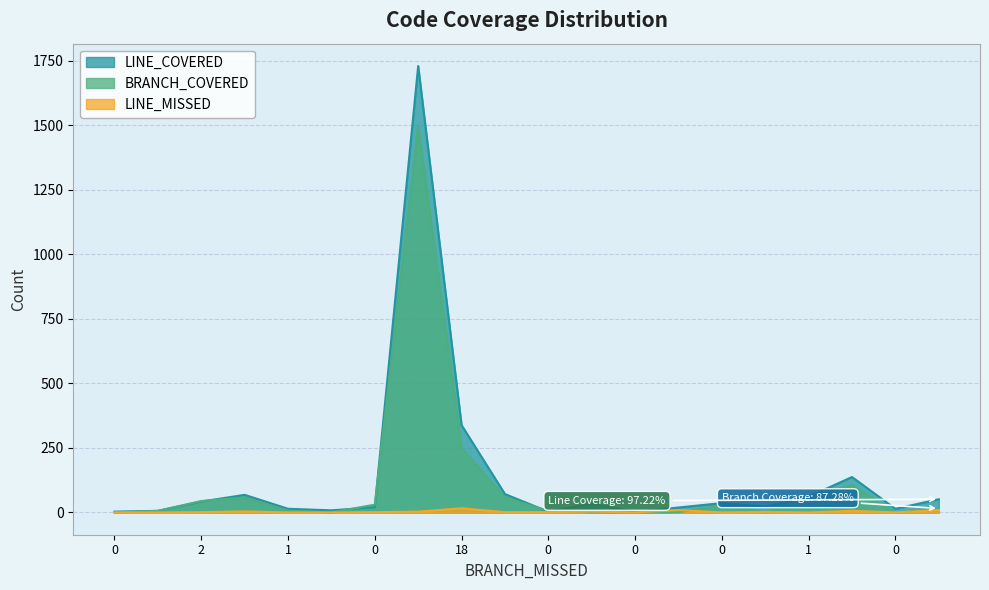

At which label does LINE_MISSED first exceed 1?

12